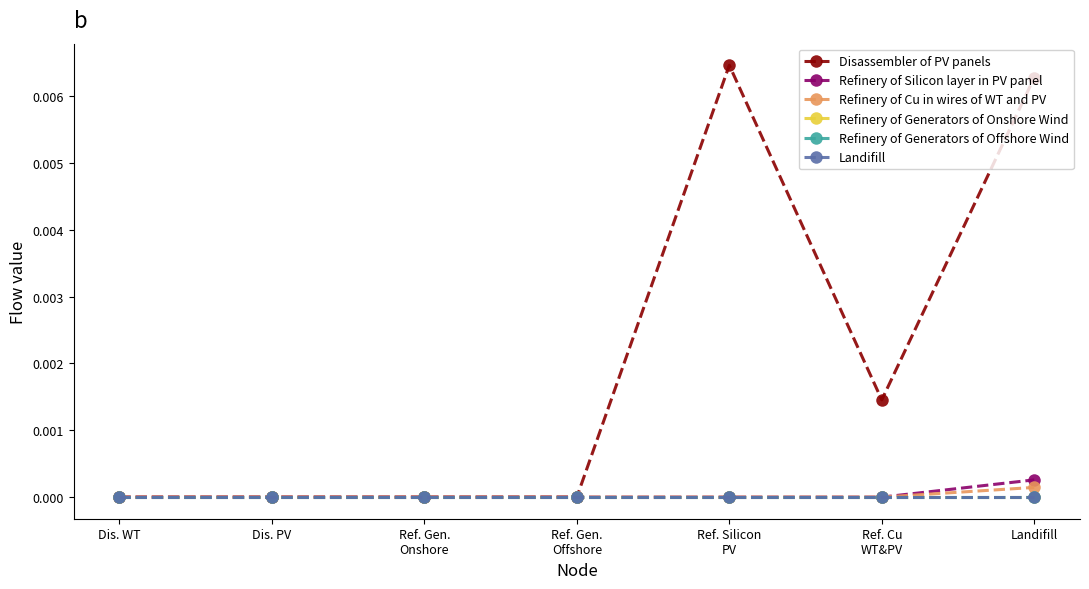

Between Ref. Silicon
PV and Dis. WT, which is larger?

Ref. Silicon
PV